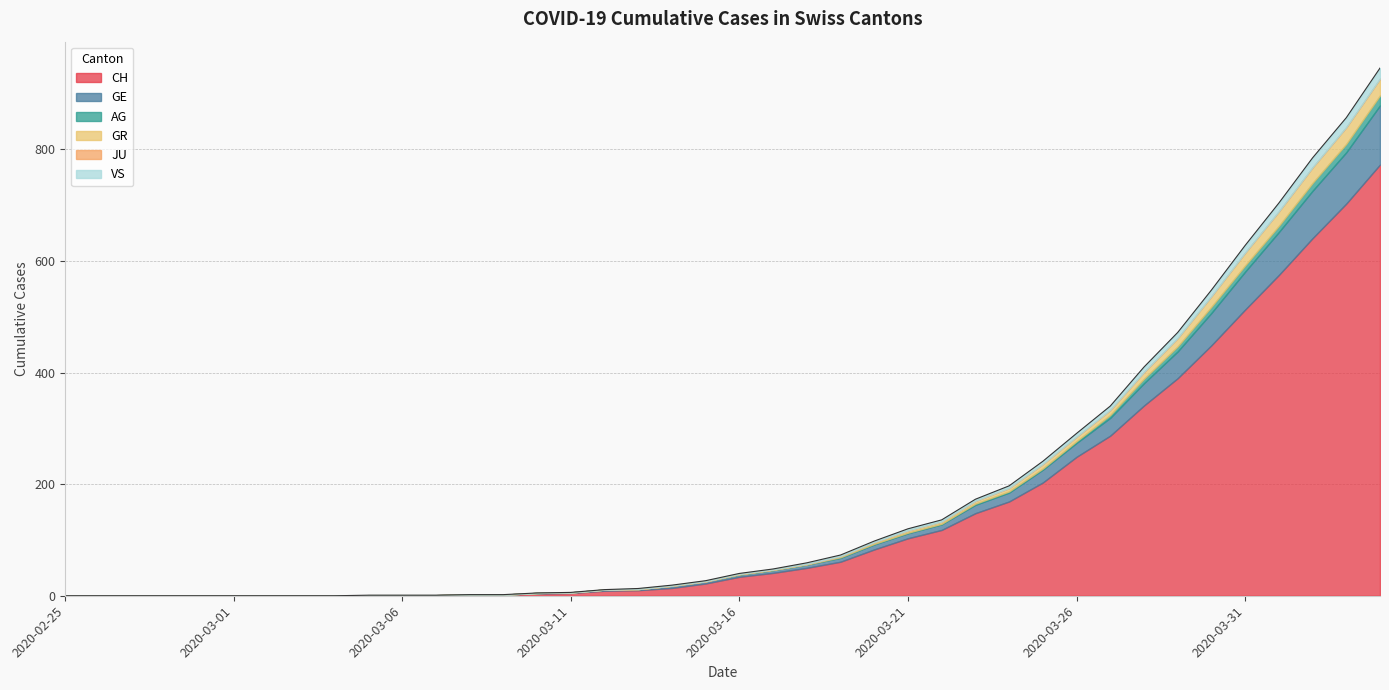

How many lines are shown in the chart?

6